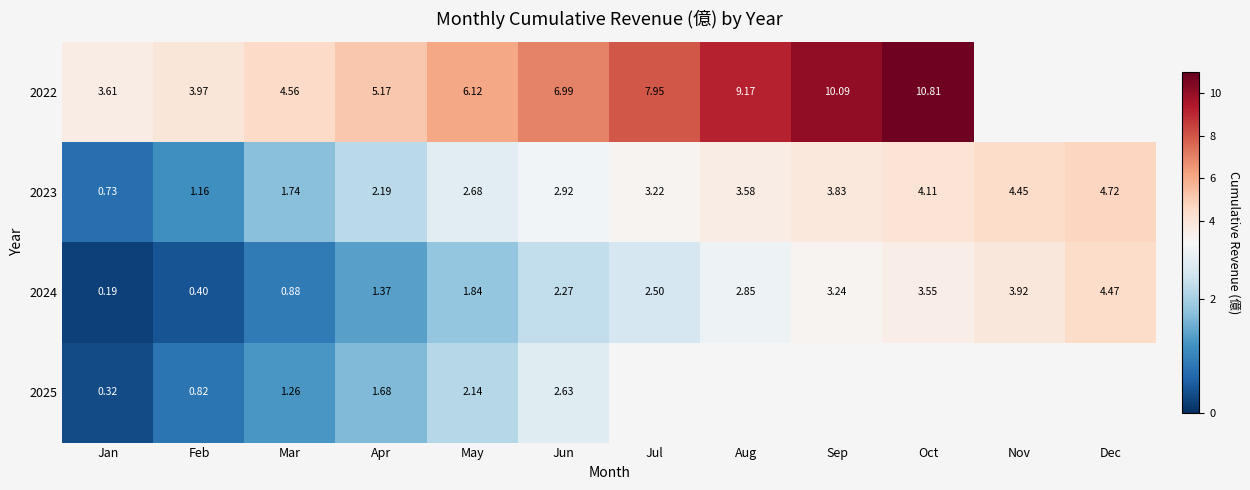

Is the value of 2025 at Jun greater than the value of 2023 at Jun?

No